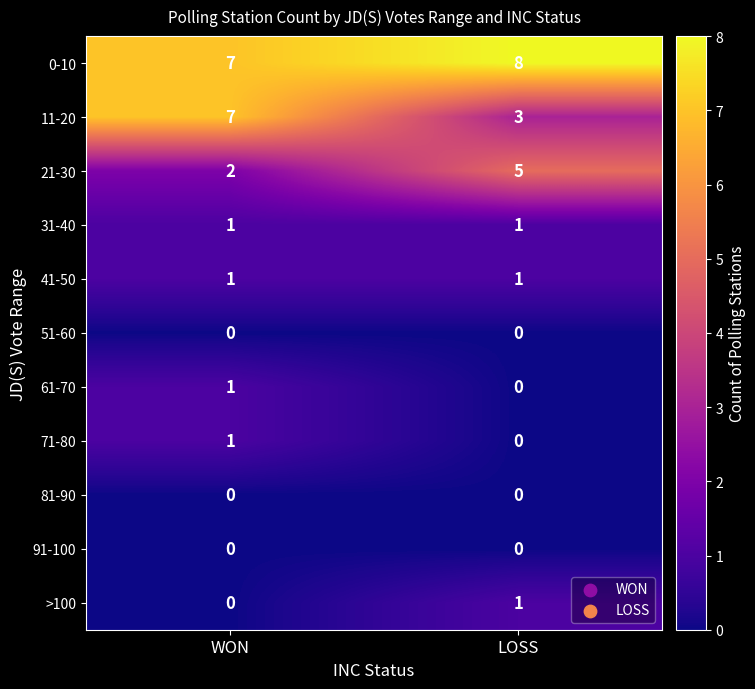

The 91-100 series shows 0 at LOSS. True or false?

True